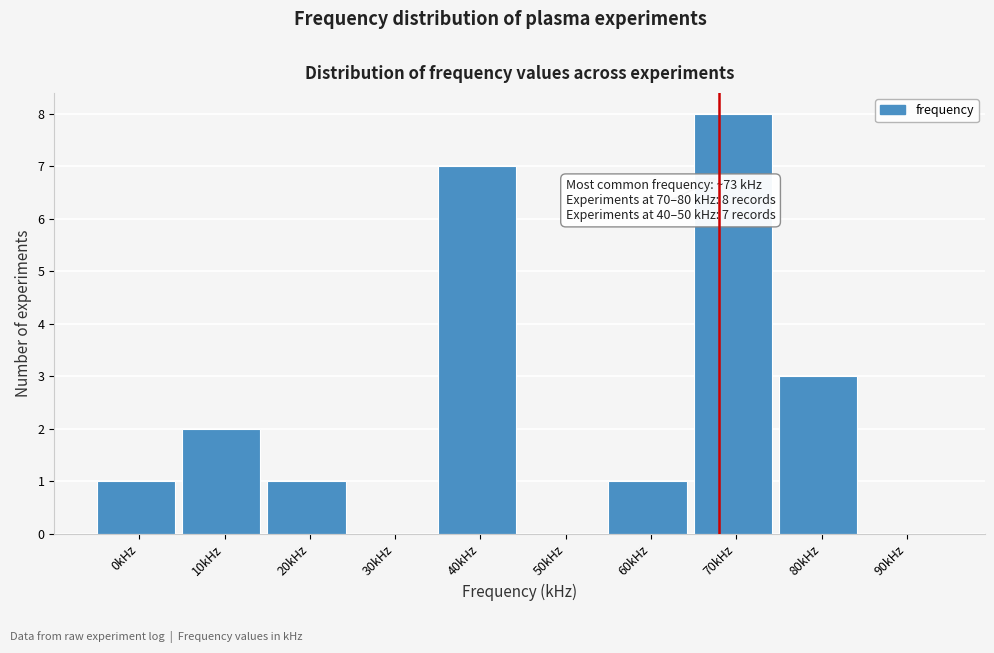

Reading left to right, what are all the values shown in this chart?

0kHz=1	10kHz=2	20kHz=1	30kHz=0	40kHz=7	50kHz=0	60kHz=1	70kHz=8	80kHz=3	90kHz=0